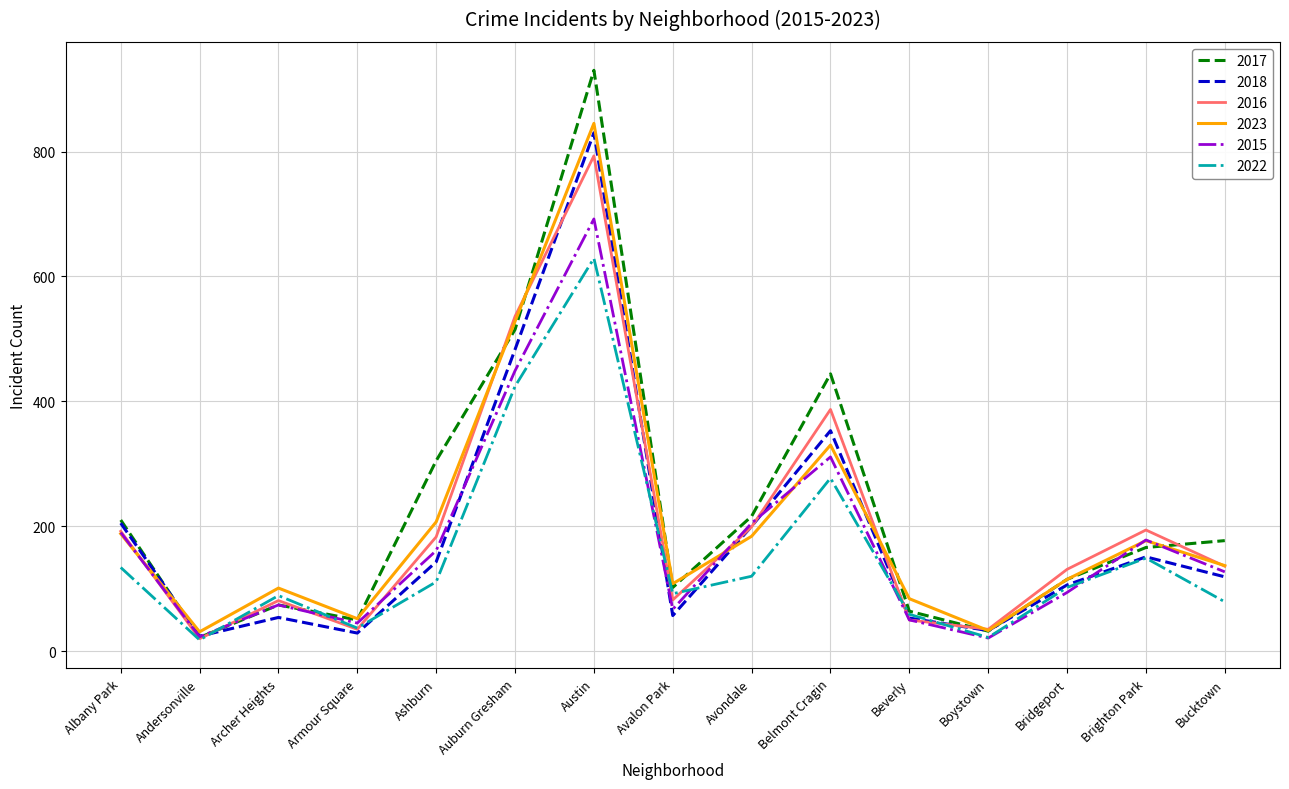

The value of 2017 at Avalon Park is 102. True or false?

True